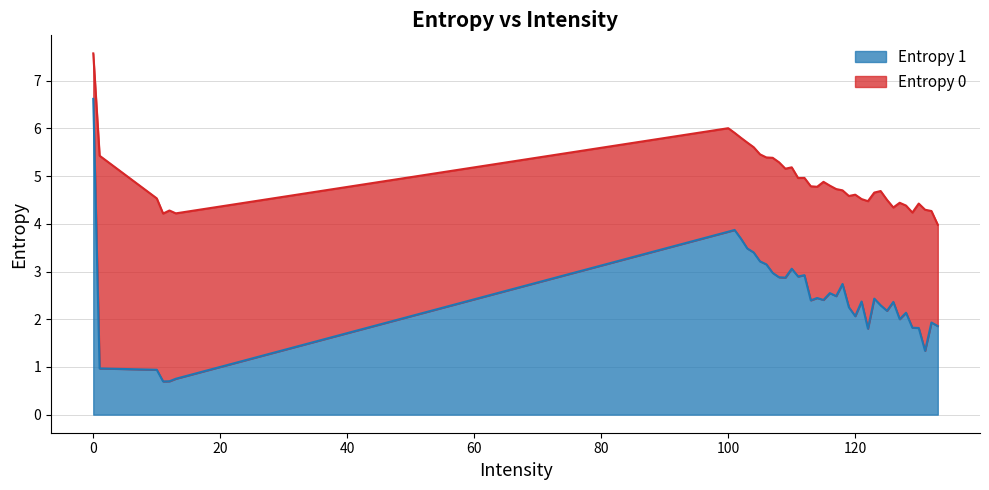

At which label is Entropy 0 closest to 5?

112